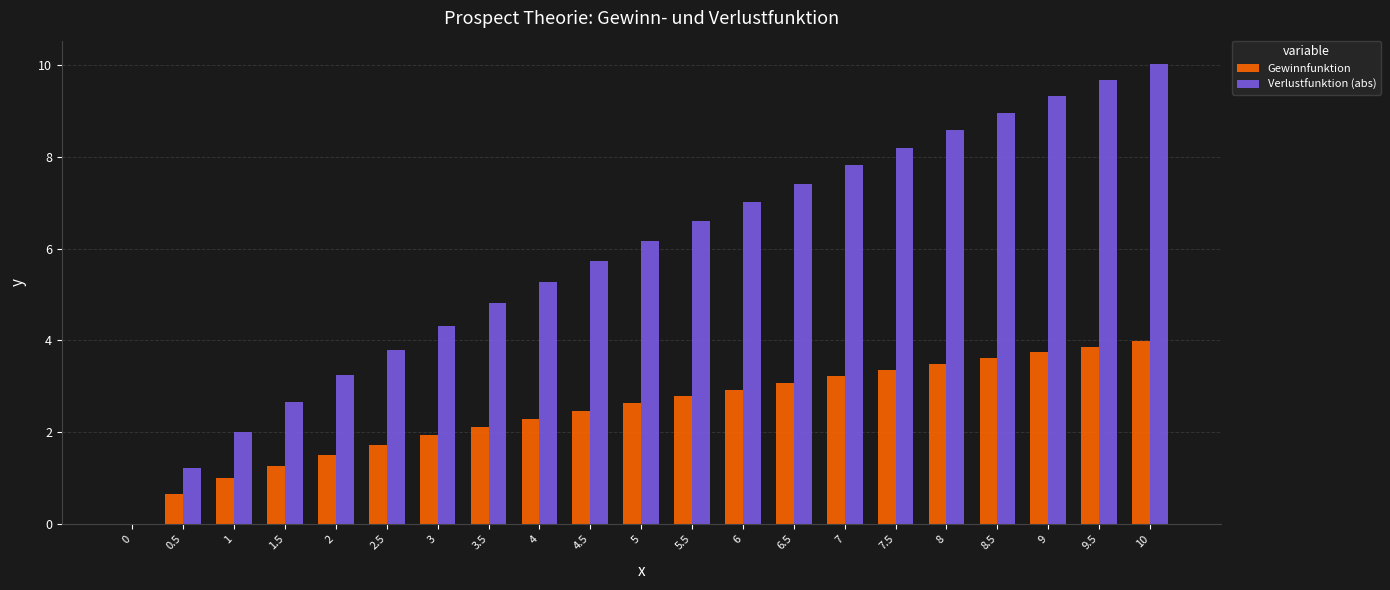

What is the sum of the Gewinnfunktion values at 8.5 and 5.5?

6.4